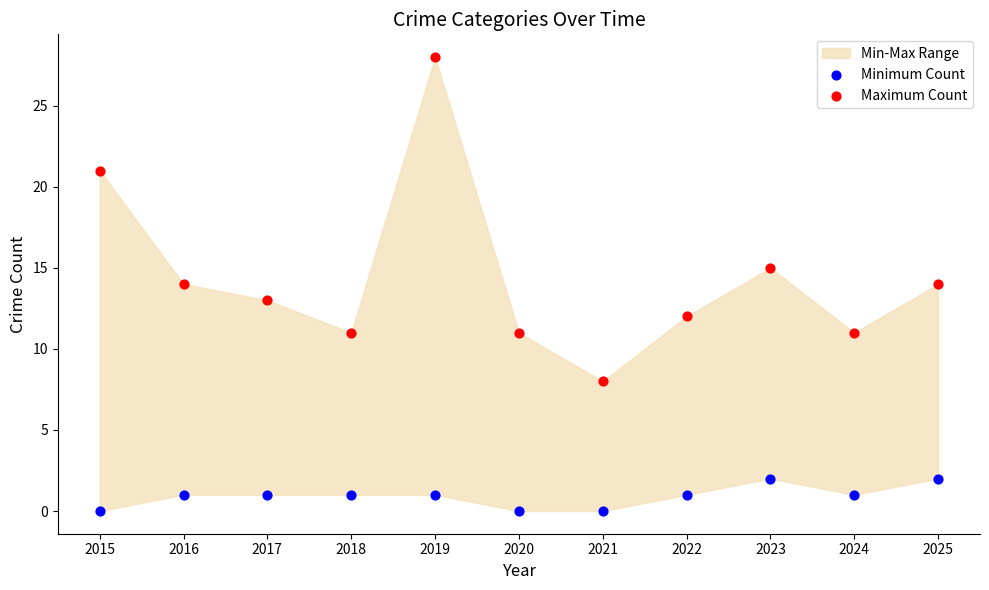

Which series reaches the minimum Y coordinate?

Minimum Count